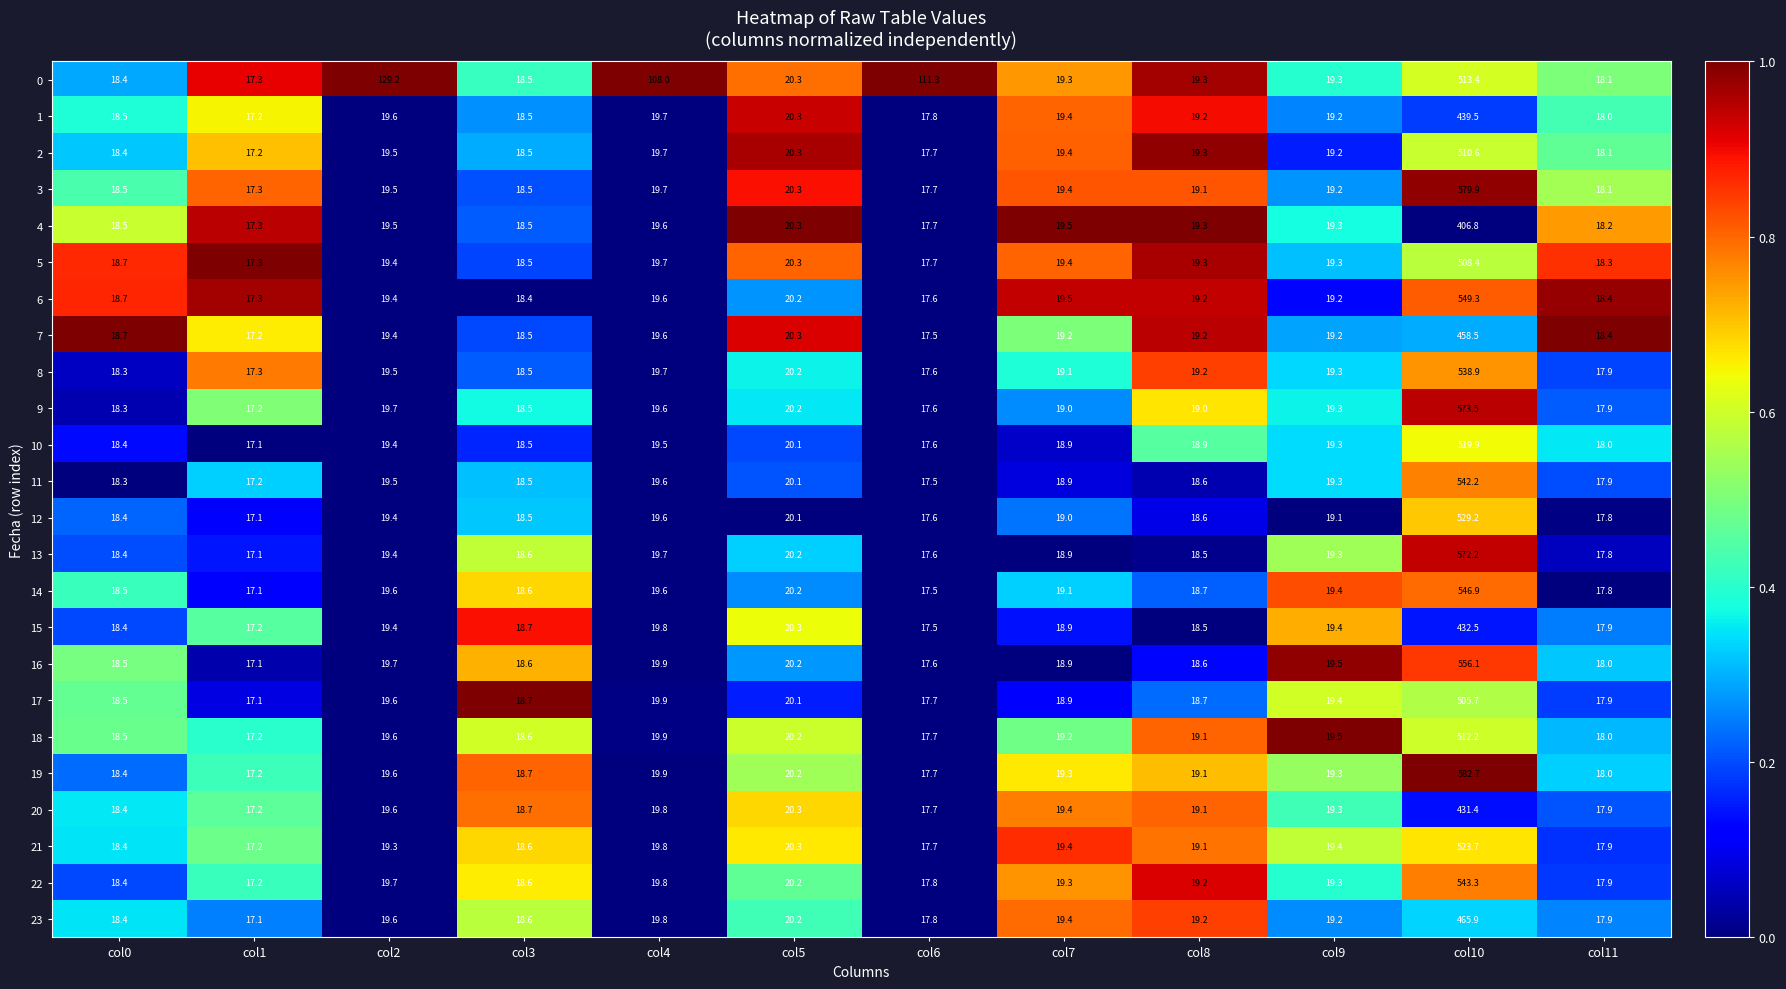

The 2 series shows 18.5 at col3. True or false?

True